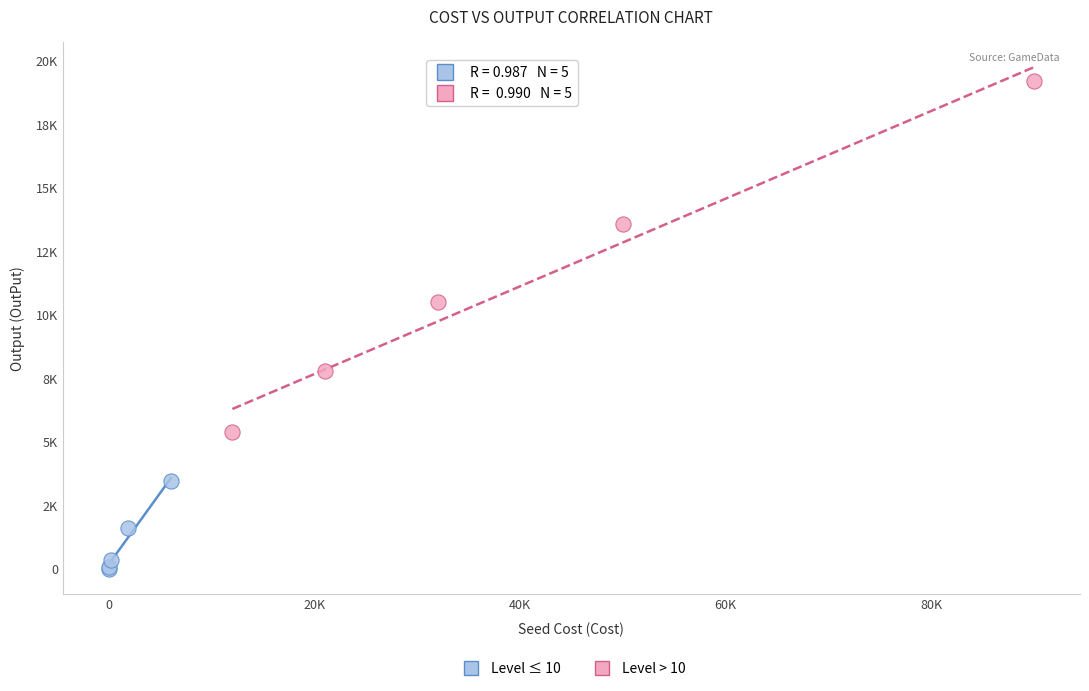

What are all the series names shown in the legend?

Level ≤ 10, Level > 10